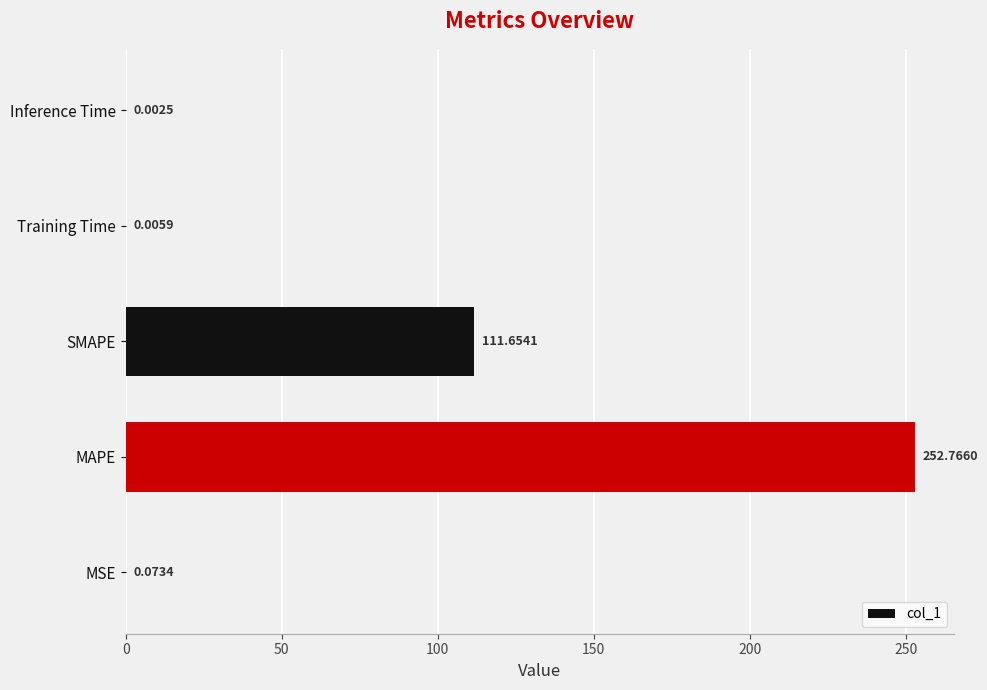

What is the sum of the values at MAPE and MSE?

252.8